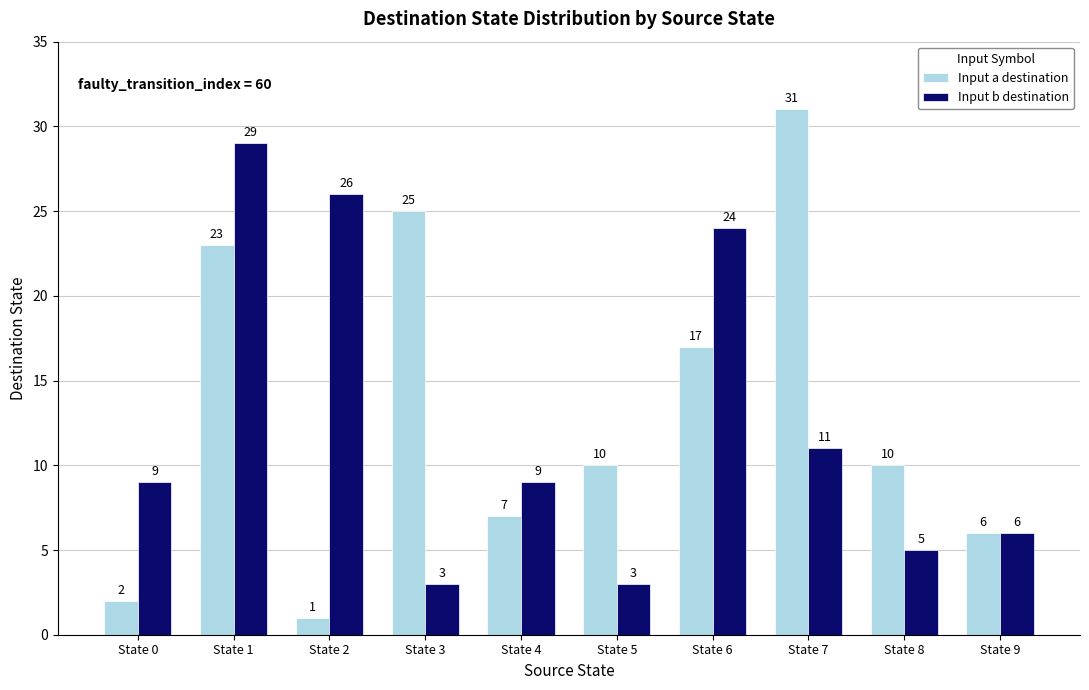

Reading left to right, list all the values displayed in this chart.

Input a destination: State 0=2	State 1=23	State 2=1	State 3=25	State 4=7	State 5=10	State 6=17	State 7=31	State 8=10	State 9=6
Input b destination: State 0=9	State 1=29	State 2=26	State 3=3	State 4=9	State 5=3	State 6=24	State 7=11	State 8=5	State 9=6